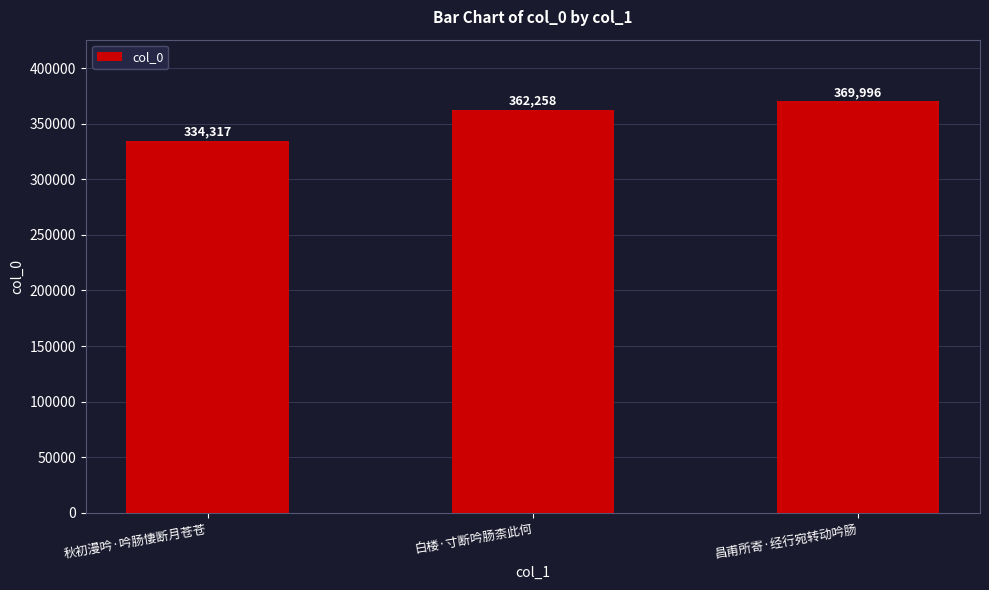

Reading left to right, list all the values displayed in this chart.

334317	362258	369996